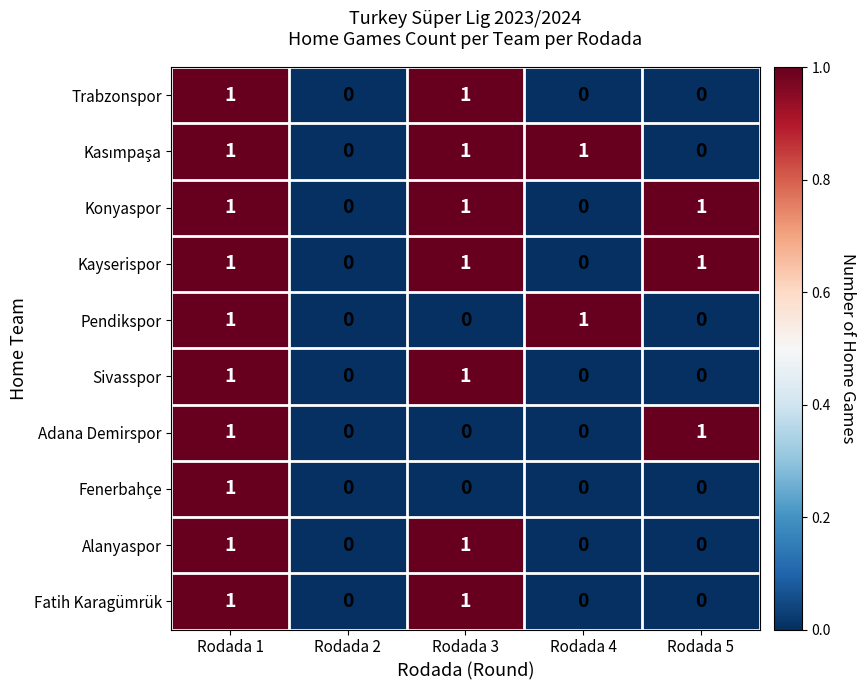

The value of Fenerbahçe at Rodada 1 is 1. True or false?

True